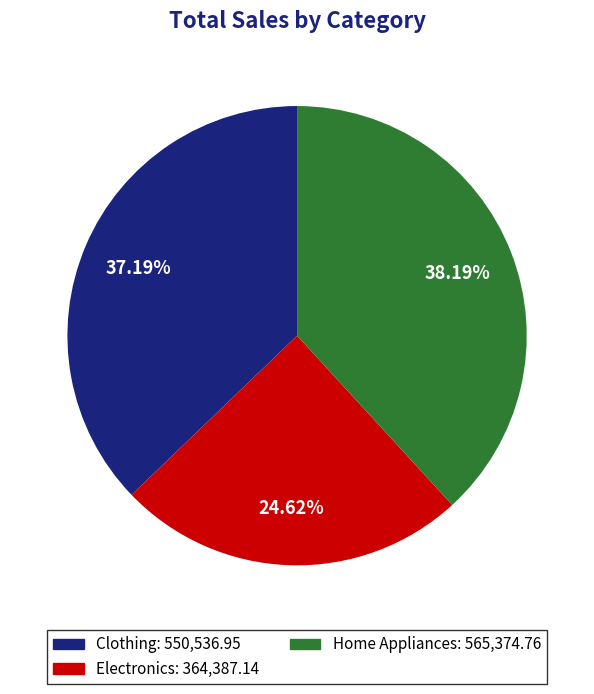

True or false: Electronics accounts for 20% of the total.

False